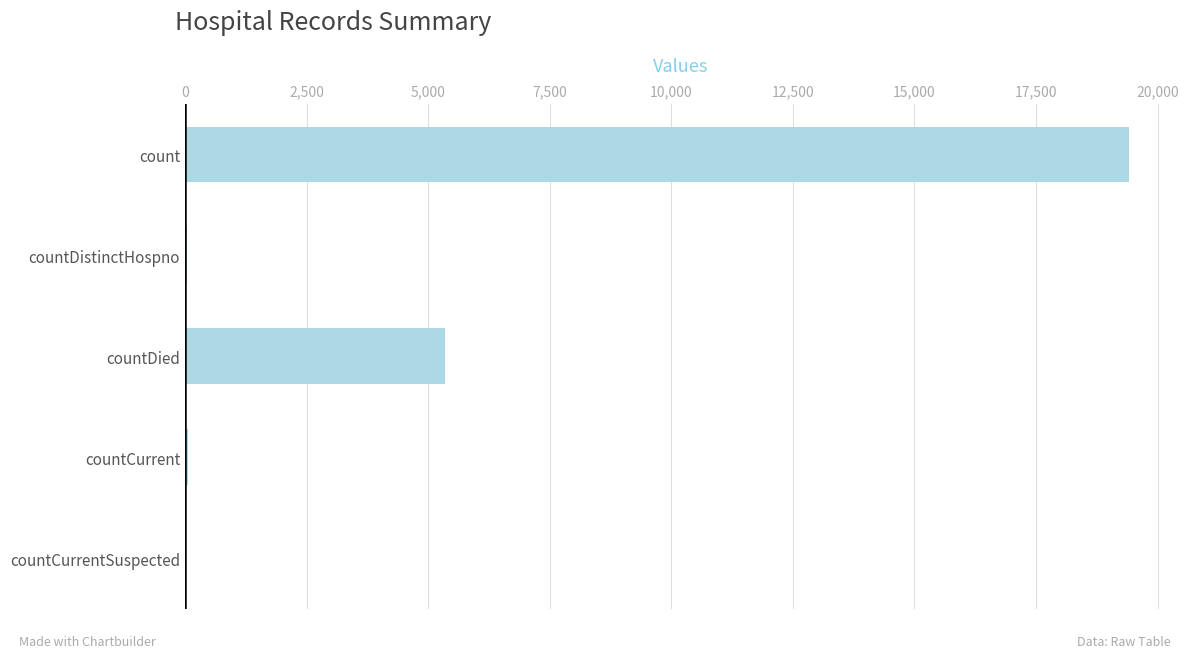

What is the sum of all values?

24875